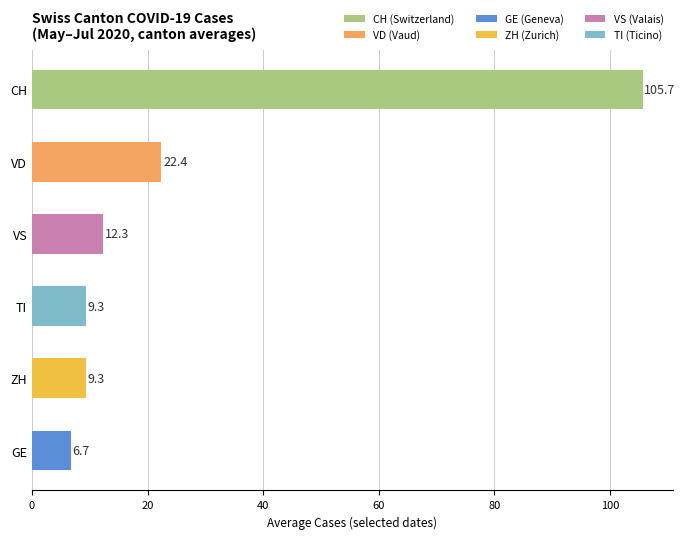

What is the difference between the maximum and minimum values?

99.0